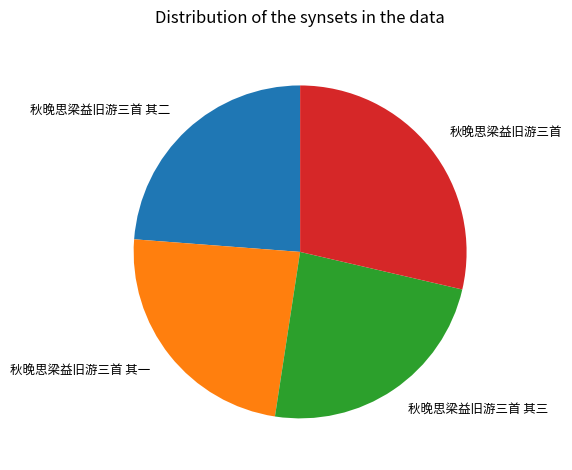

True or false: 秋晚思梁益旧游三首 其三 accounts for 16% of the total.

False